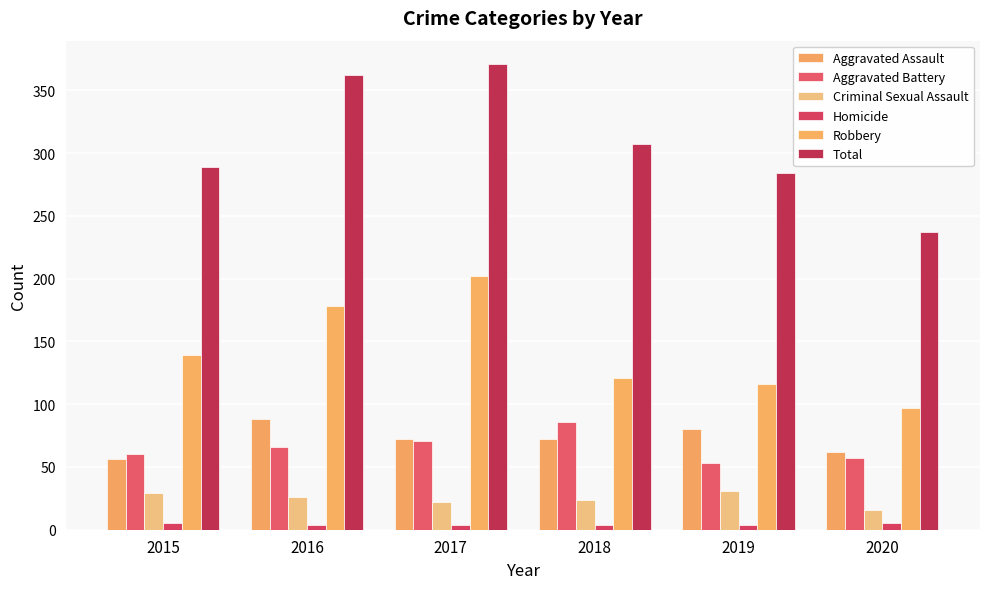

Does the chart contain any negative values?

No